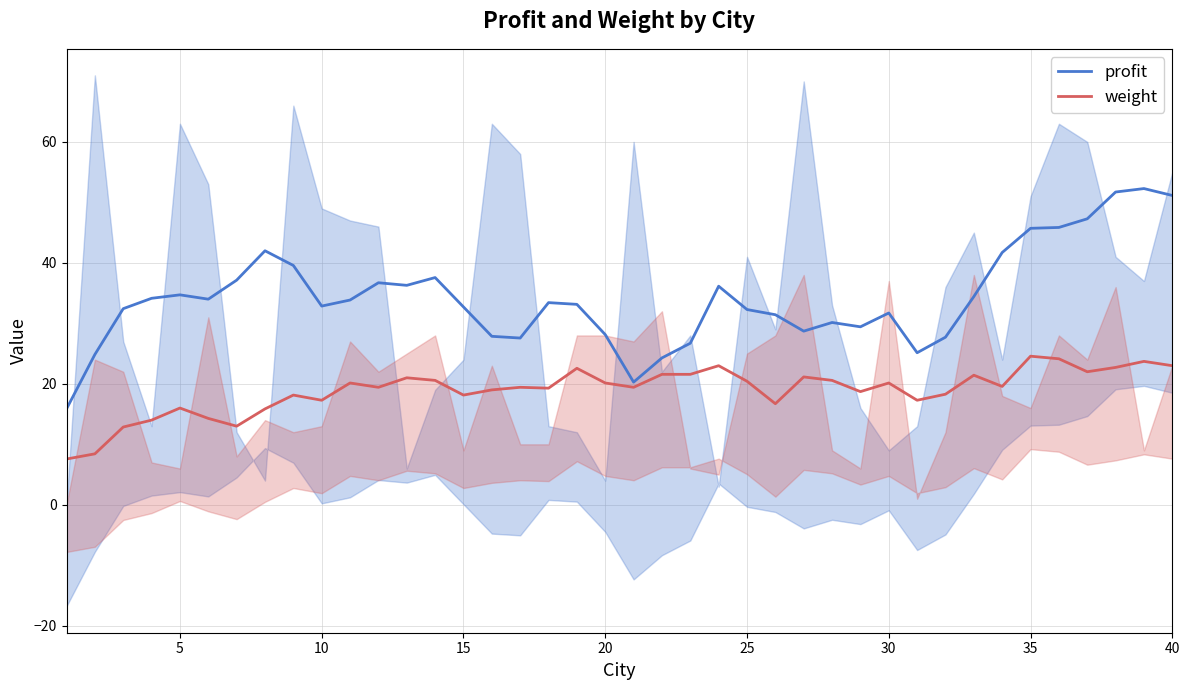

The profit series shows 45.0 at 20. True or false?

False